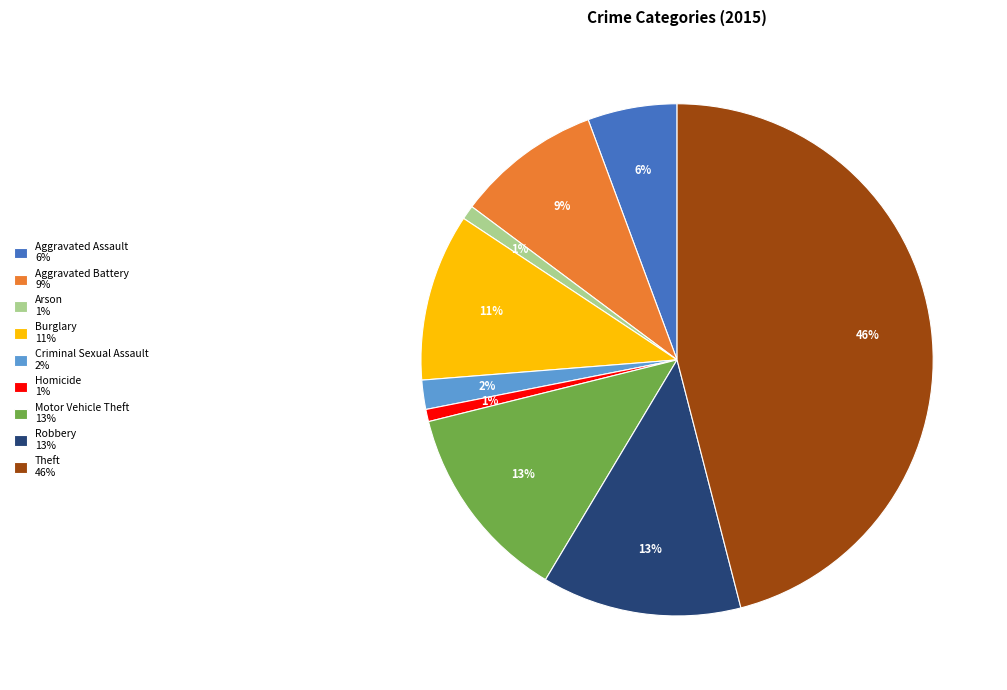

The Aggravated Assault slice represents 1% of the pie. True or false?

False